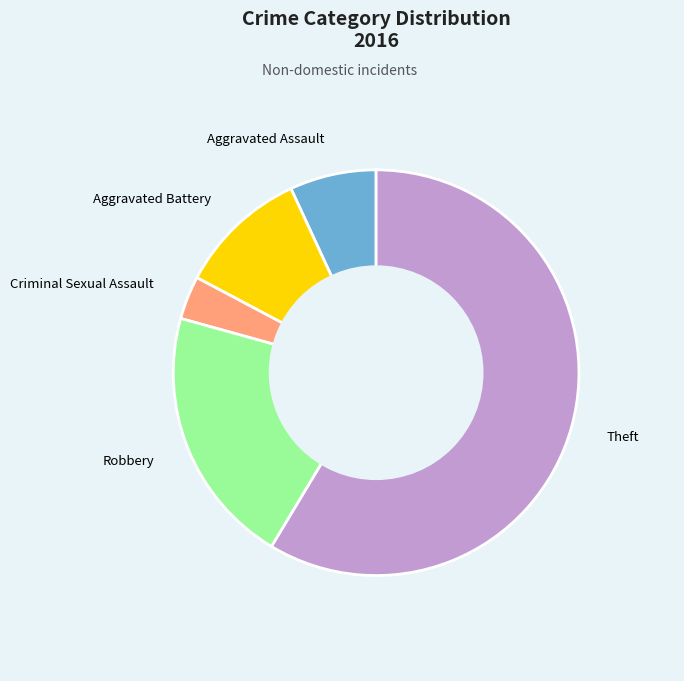

How many segments does this pie chart have?

5